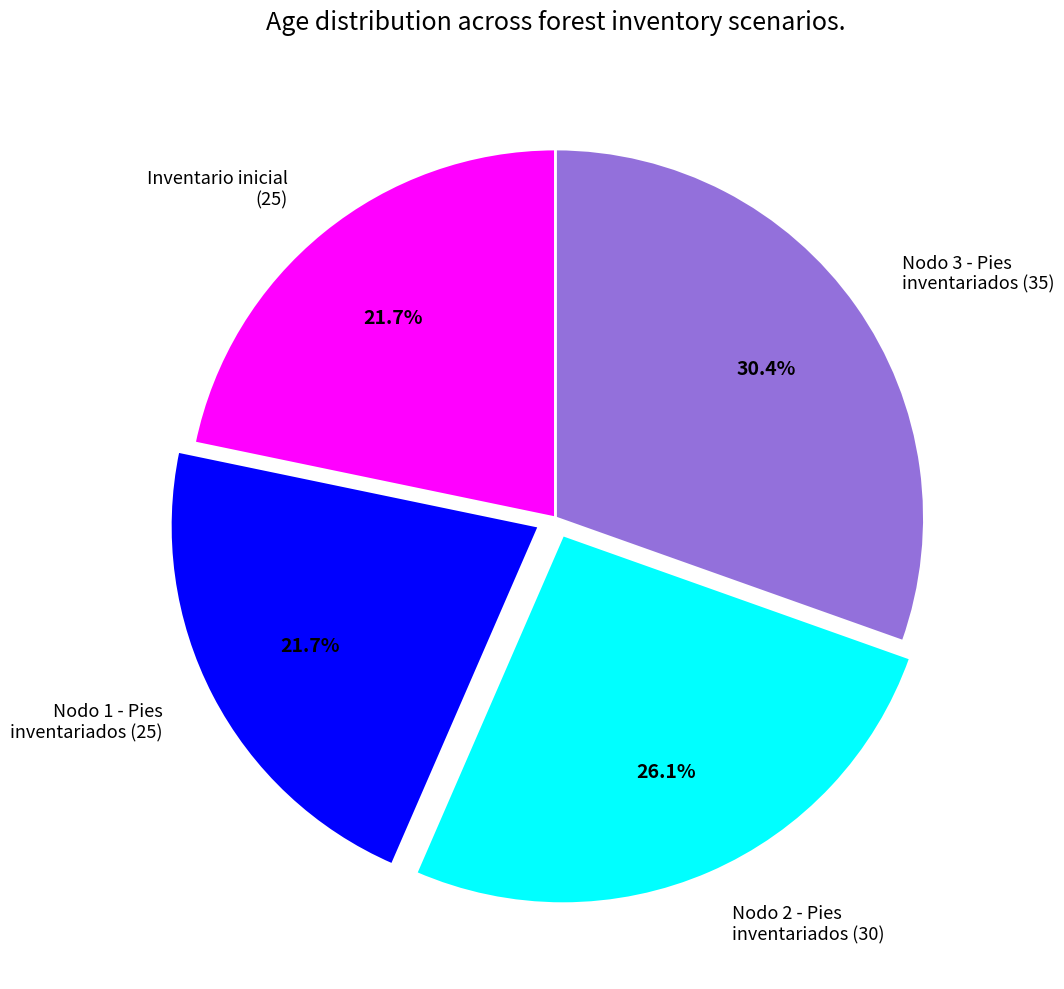

Does Nodo 2 - Pies inventariados (30) account for over 50% of the chart?

No